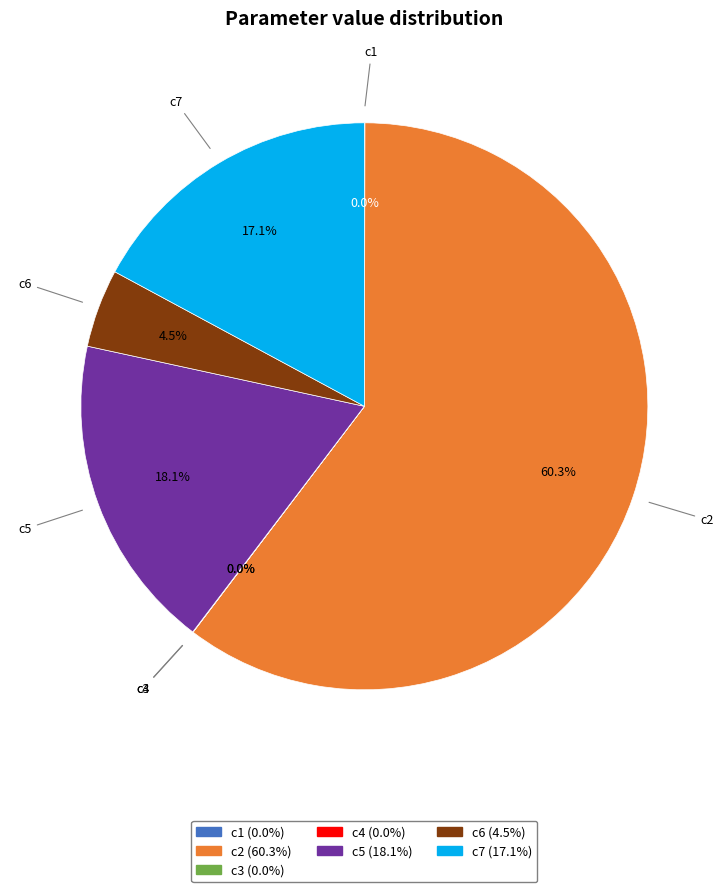

Which category accounts for the majority?

c2